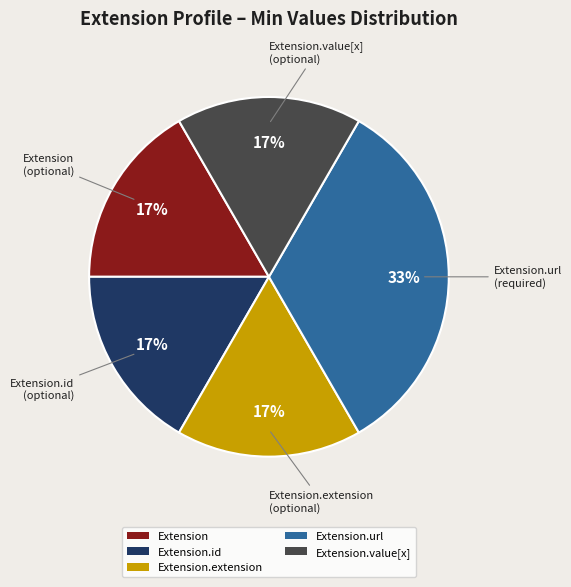

To the nearest percent, what is the average slice percentage?

20%